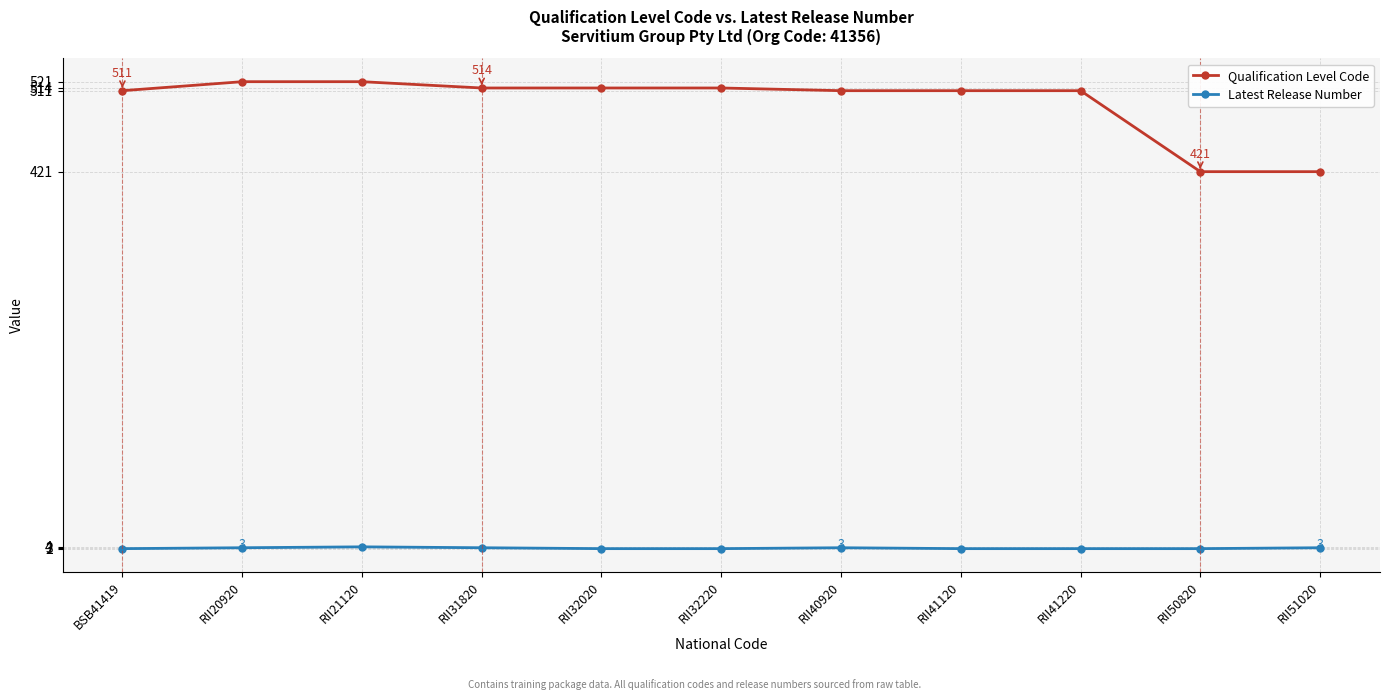

What is the minimum value for Latest Release Number?

2